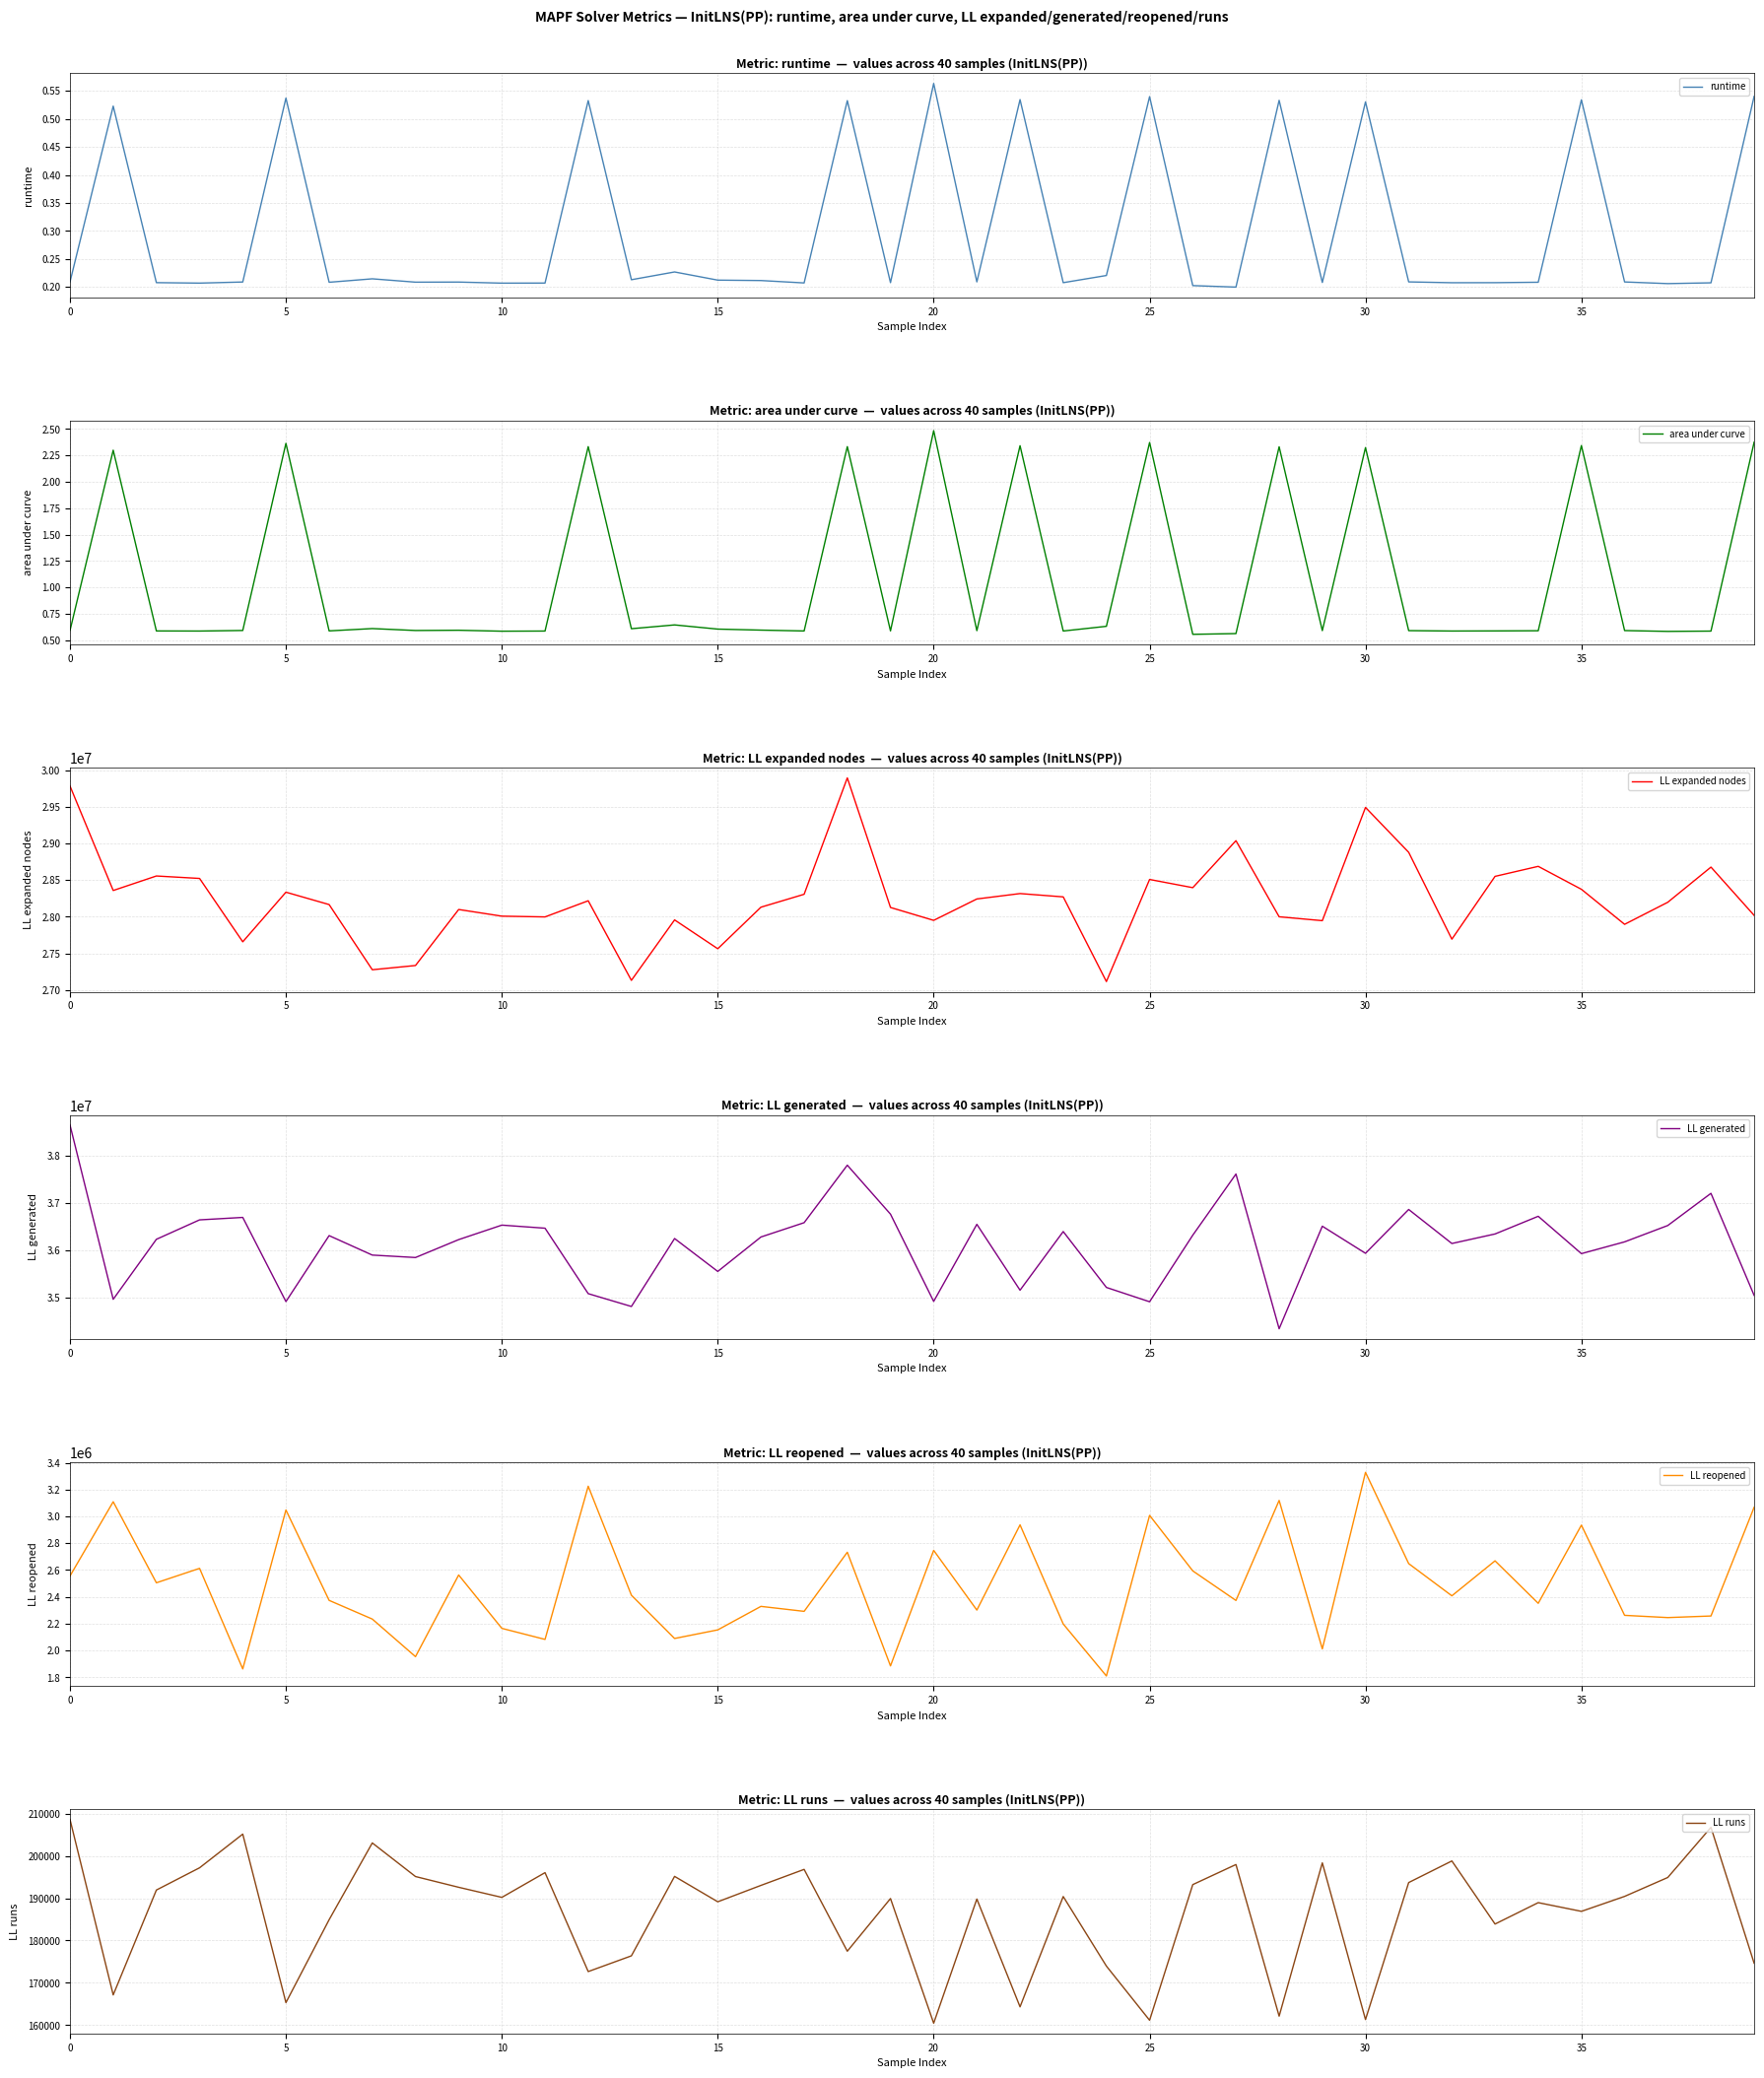

What is the smallest value displayed?

0.2